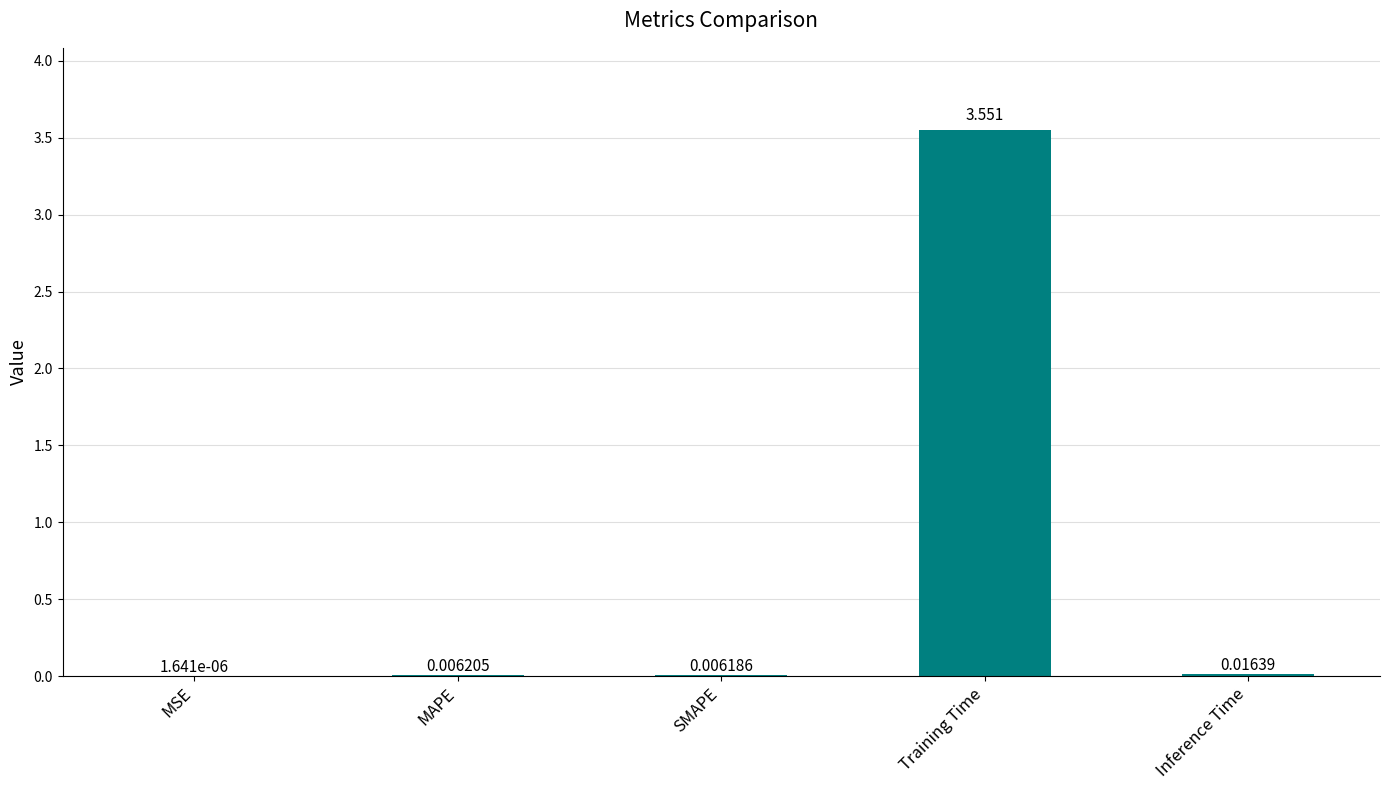

How many data points does each series have?

5